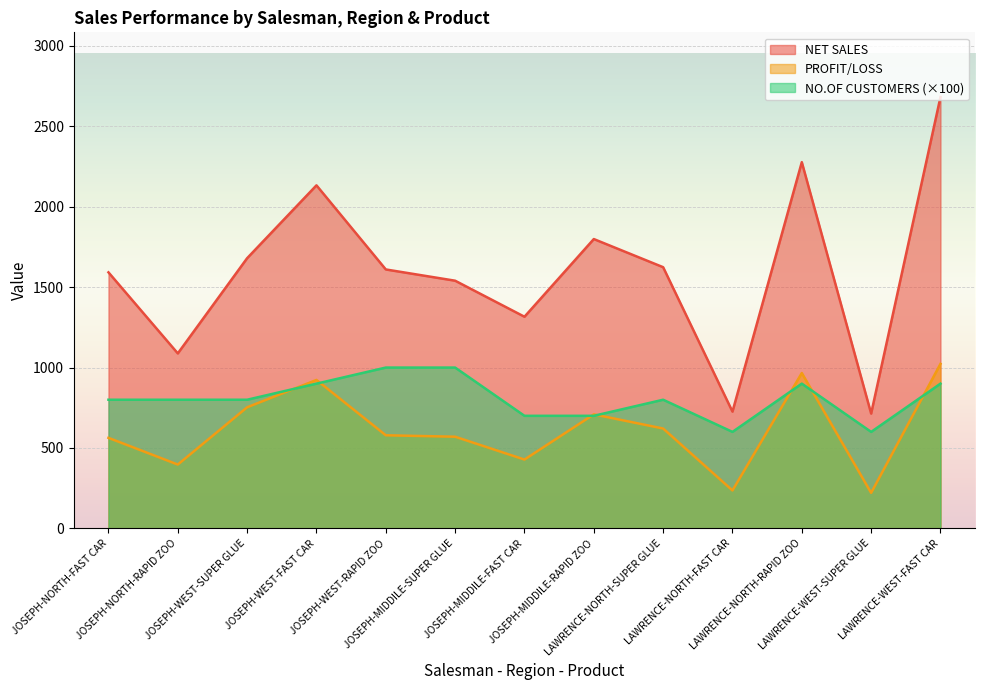

Which series has the widest spread of values?

NET SALES